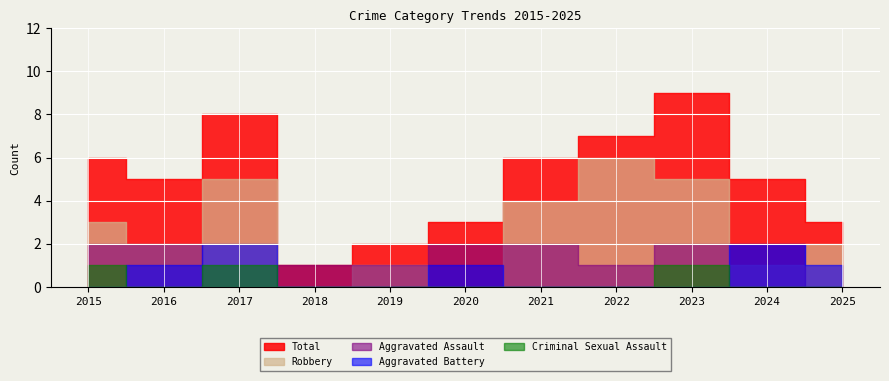

What is the difference between the maximum and minimum values in the Aggravated Battery series?

2